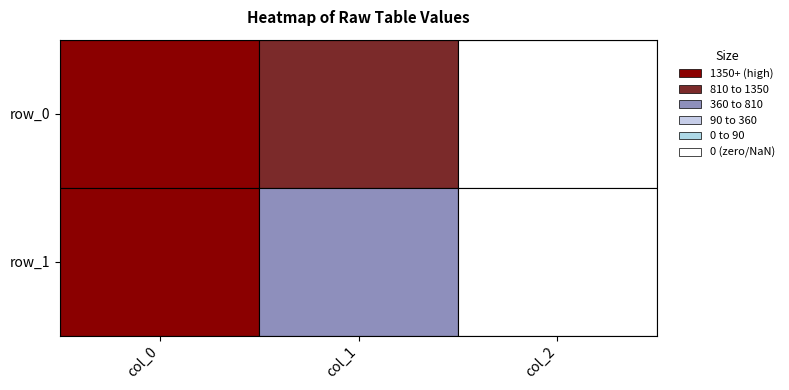

How many values in the row_1 series are below 444?

1